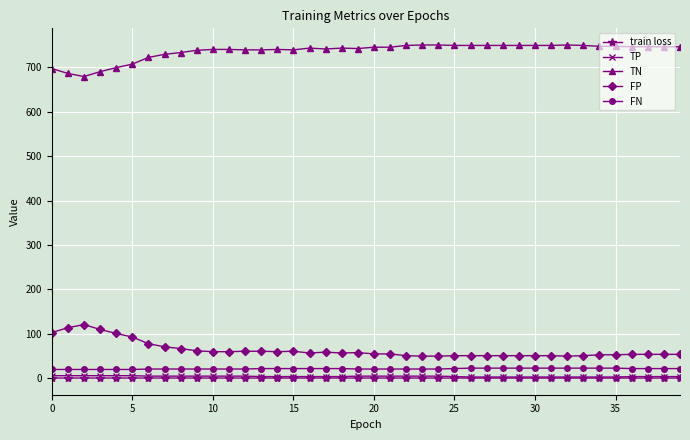

True or false: FP has more than 2 points higher than both neighbors.

True